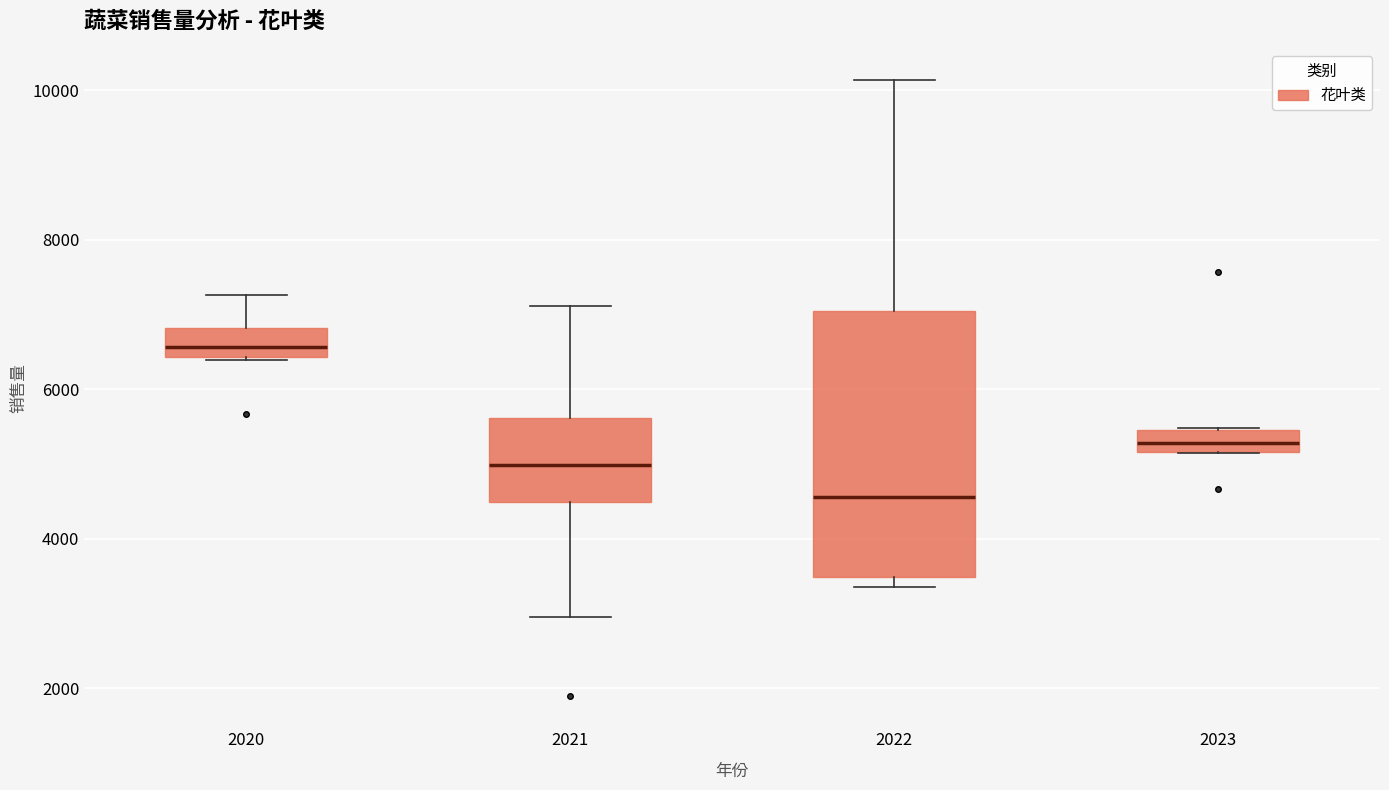

Where does the median line of the box at x = 2022 sit on the y-axis? The values are not printed on the chart, so give them approximately, as read against the axis.

4600